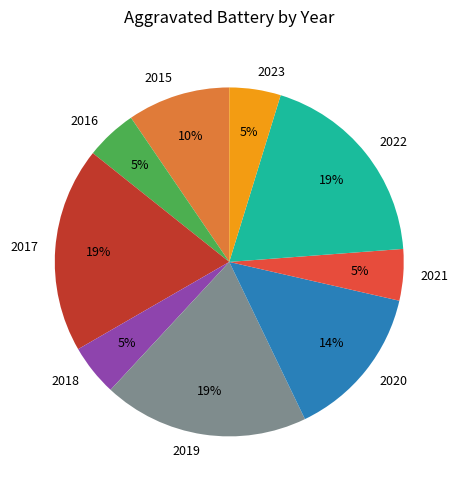

To the nearest percent, what is the average slice percentage?

11%